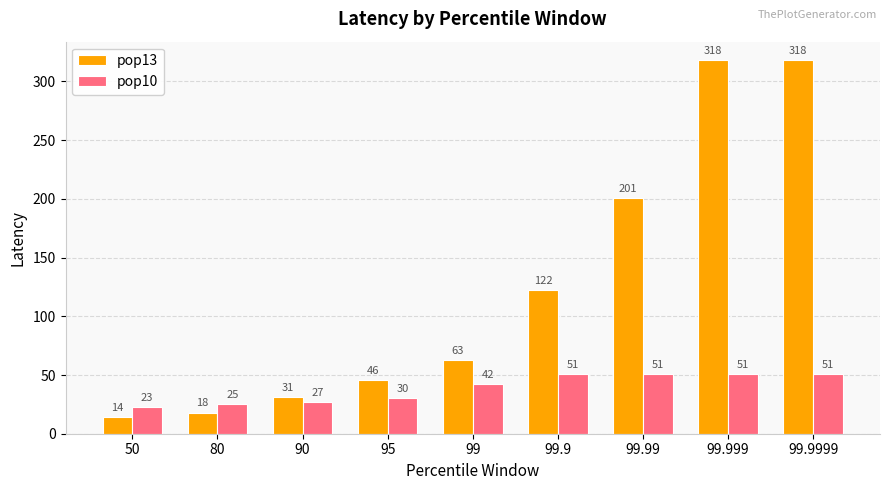

What position from the right is 99?

5